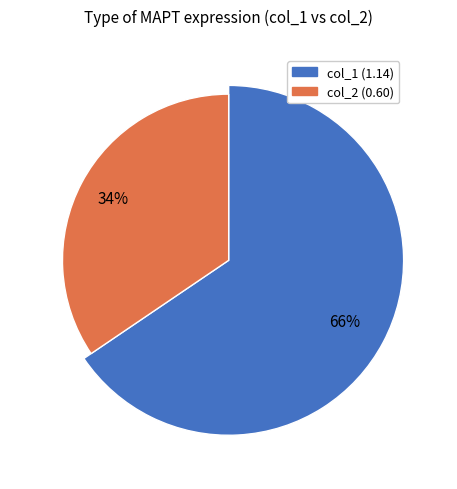

To the nearest percent, what portion does MAPT (col_2=0.6) represent?

34%